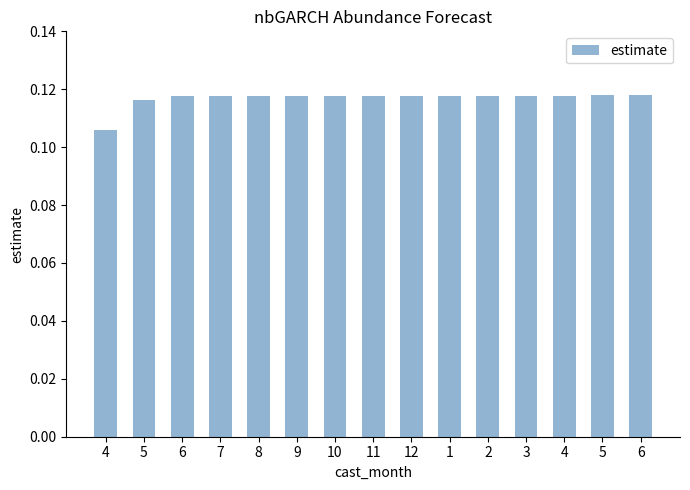

How many bars are there in total?

15